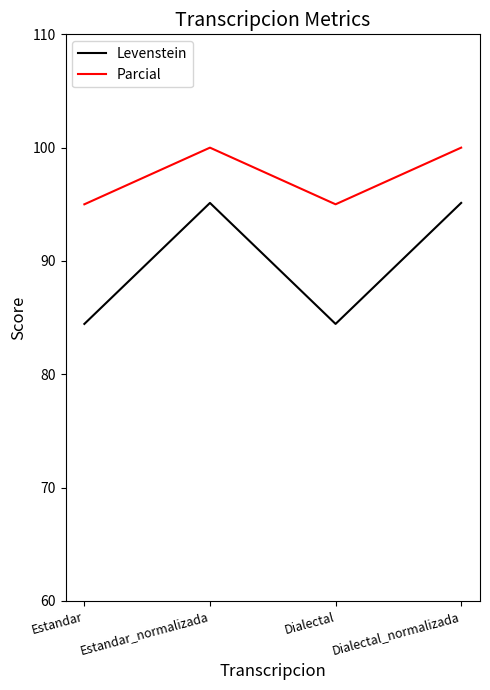

True or false: Levenstein and Parcial intersect in this chart.

False